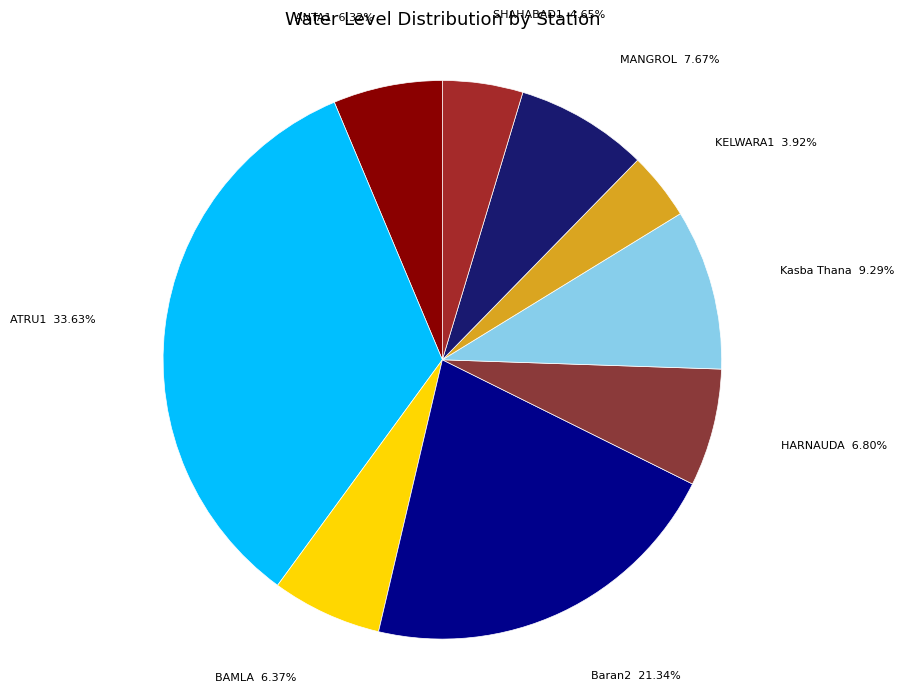

Is there any slice that represents more than half of the pie?

No